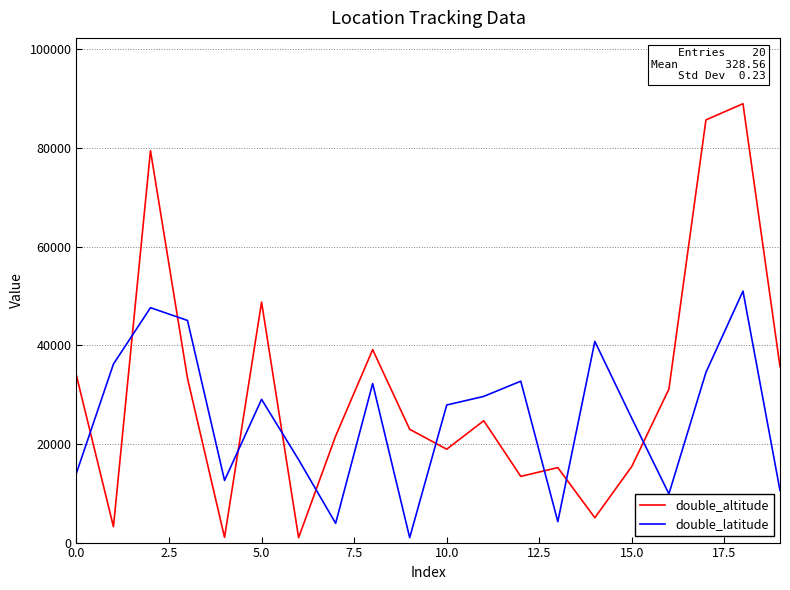

Which series has the largest total across all categories?

double_altitude